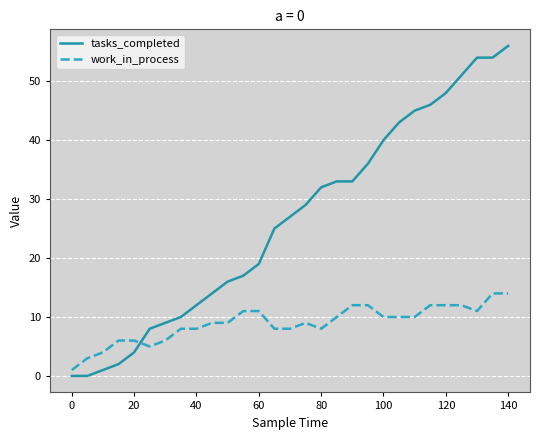

List the series in order of their overall mean, lowest first.

work_in_process, tasks_completed